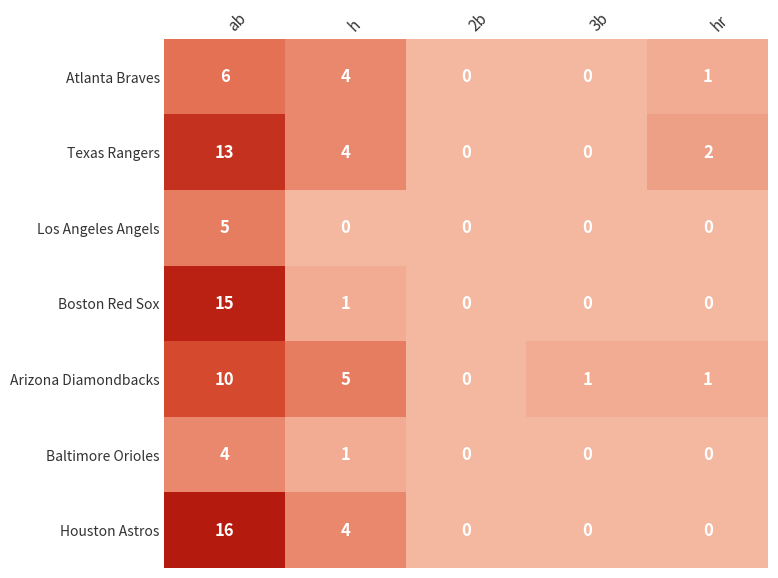

How many values in the Houston Astros series exceed 0?

2